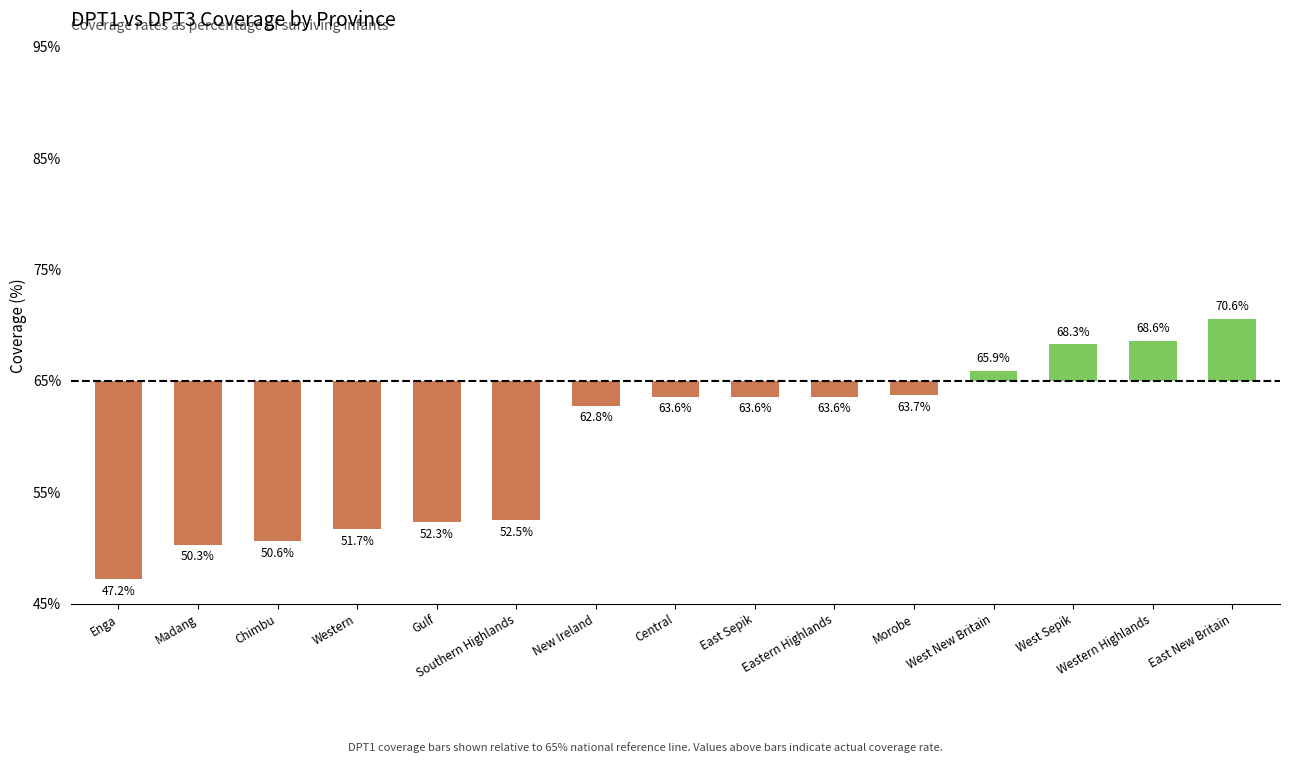

Reading right to left, what are all the values shown in this chart?

East New Britain=5.6	Western Highlands=3.6	West Sepik=3.3	West New Britain=0.9	Morobe=-1.3	Eastern Highlands=-1.4	East Sepik=-1.4	Central=-1.4	New Ireland=-2.2	Southern Highlands=-12.5	Gulf=-12.7	Western=-13.3	Chimbu=-14.4	Madang=-14.7	Enga=-17.8